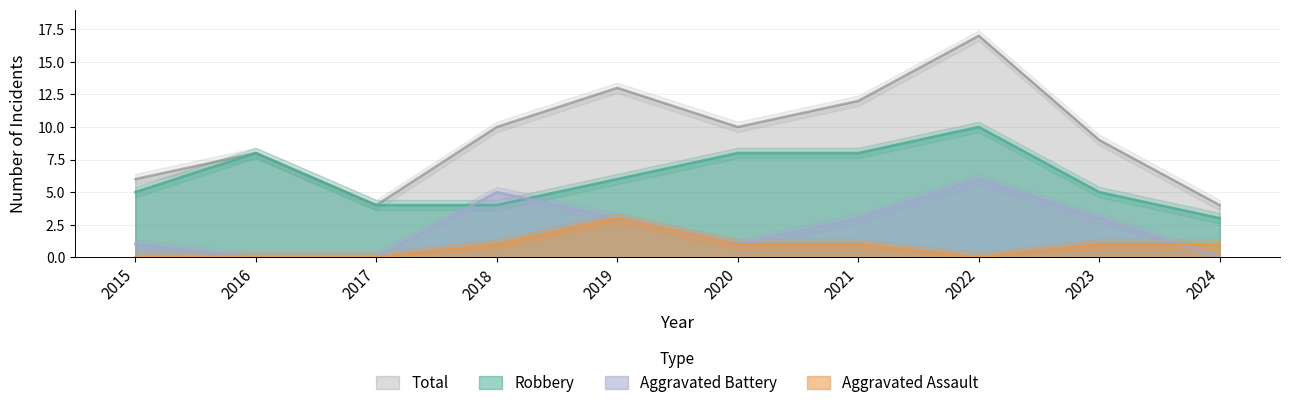

What are all the series names shown in the legend?

Robbery, Aggravated Assault, Aggravated Battery, Total